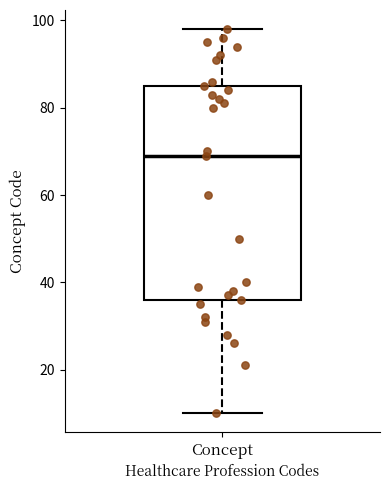

Read this box plot against the y-axis: the position of the median line, the range covered by the box, and the ends of both whiskers. The values are not printed on the chart, so give them approximately, as read against the axis.

median 70, box 36 to 86, whiskers 10 to 98